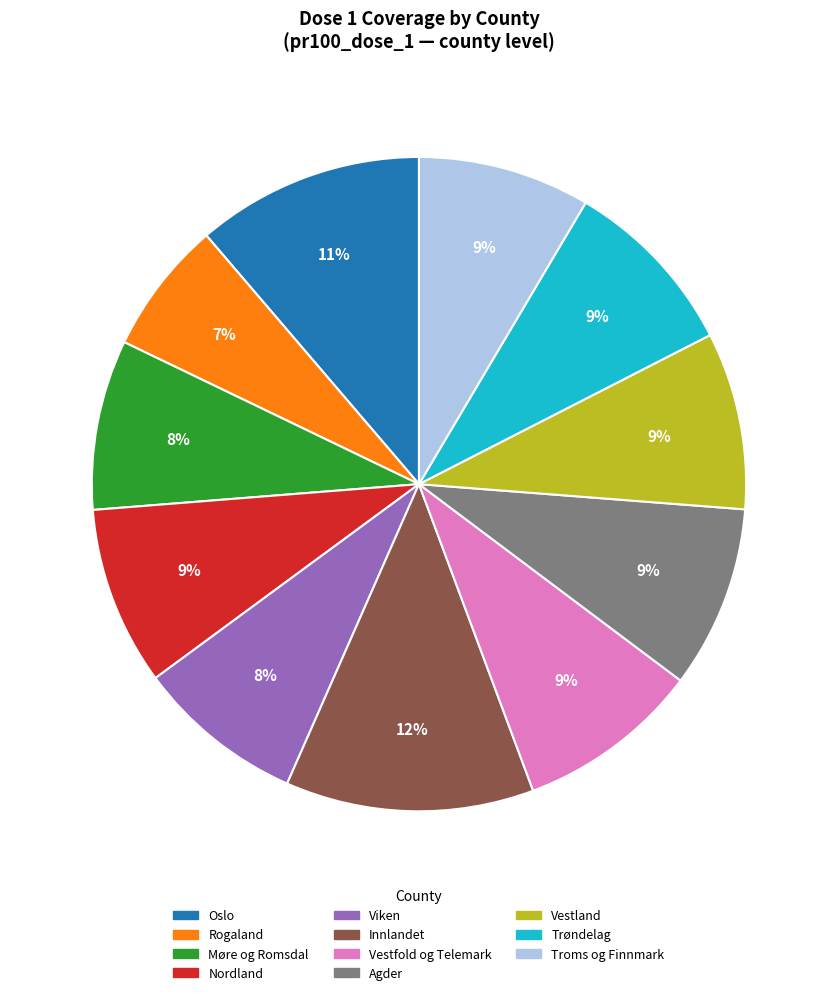

To the nearest percent, what is the average slice percentage?

9%